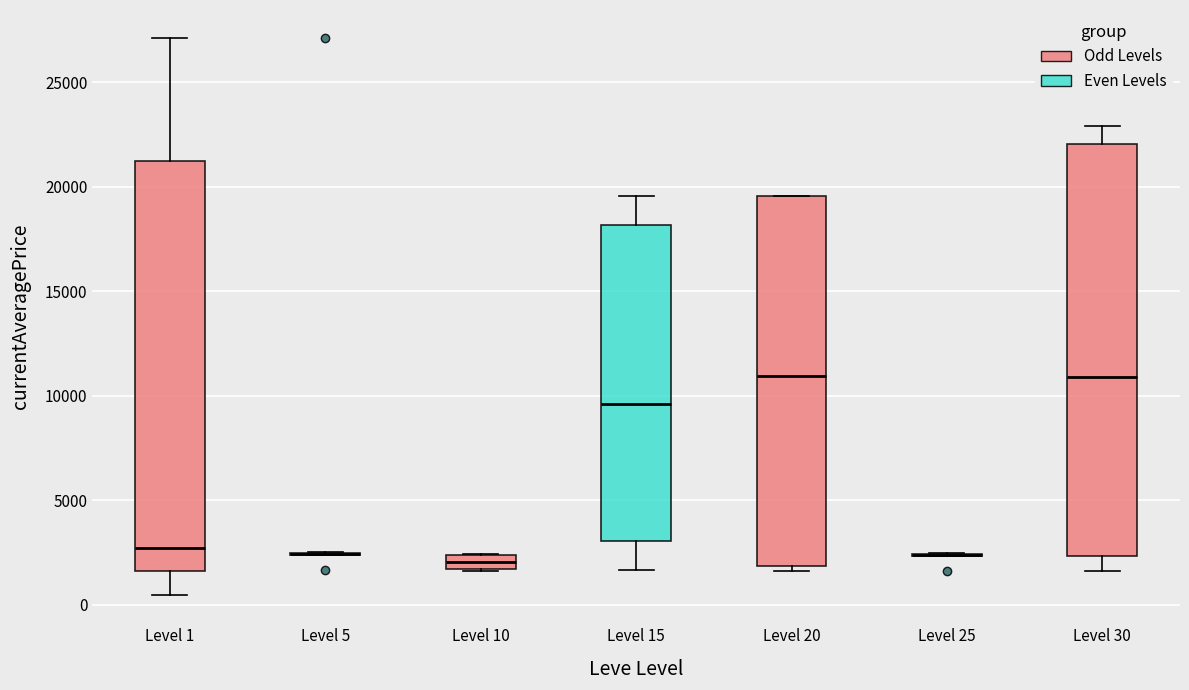

Where does the median line of the box for Level 10 sit on the y-axis? The values are not printed on the chart, so give them approximately, as read against the axis.

2000